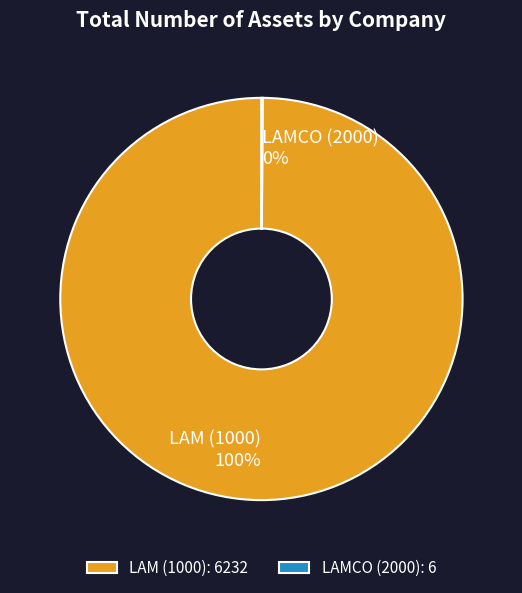

The LAM (1000) slice represents 100% of the pie. True or false?

True